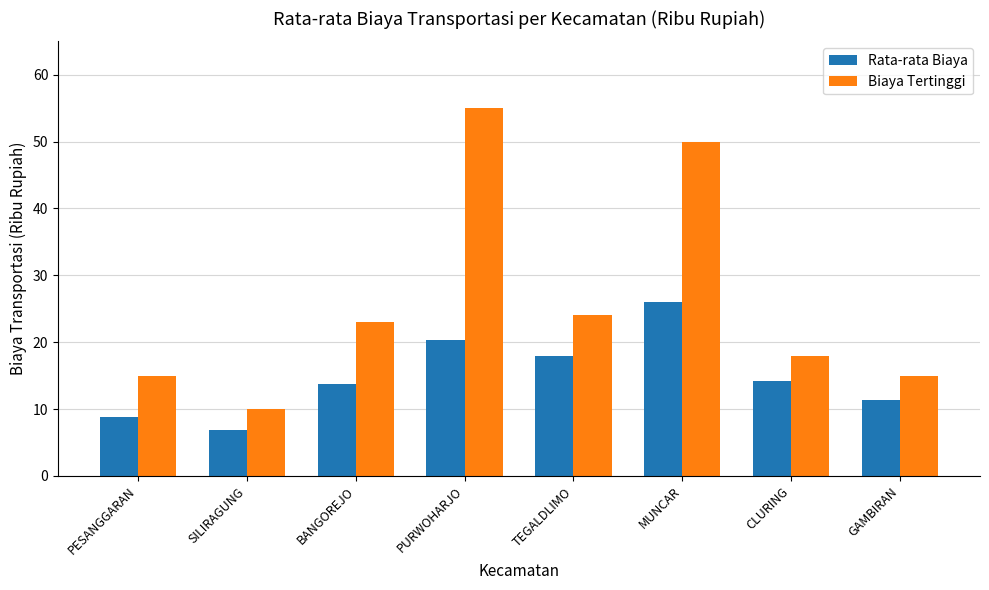

Reading left to right, what are all the values shown in this chart?

Rata-rata Biaya: 8.8	6.8	13.7	20.4	17.9	26.0	14.2	11.3
Biaya Tertinggi: 15.0	10.0	23.0	55.0	24.0	50.0	18.0	15.0